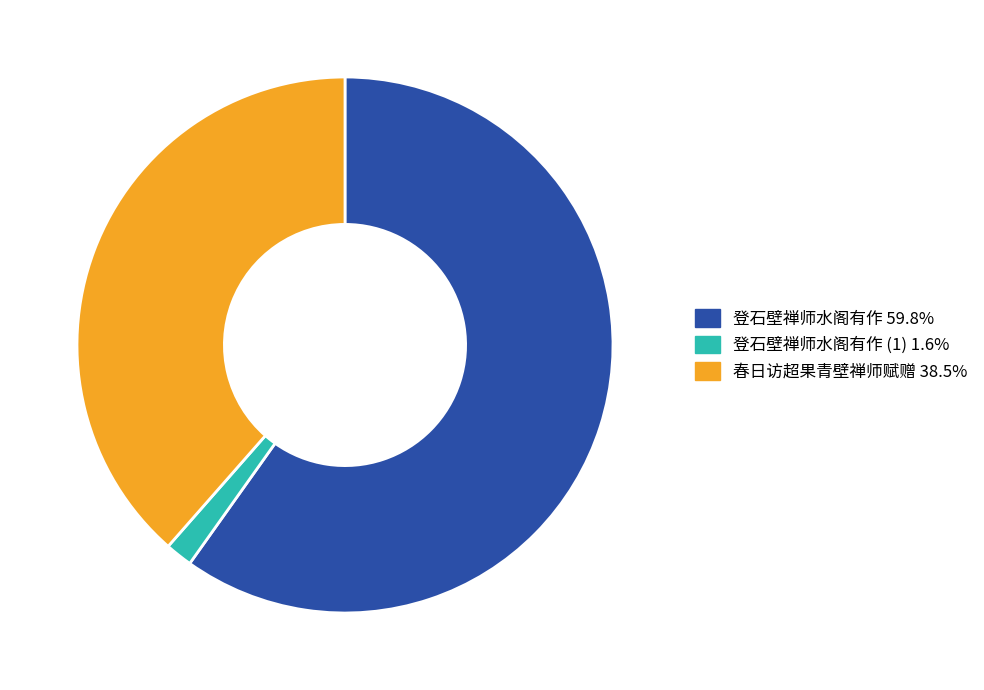

Is there a majority slice in this chart?

Yes